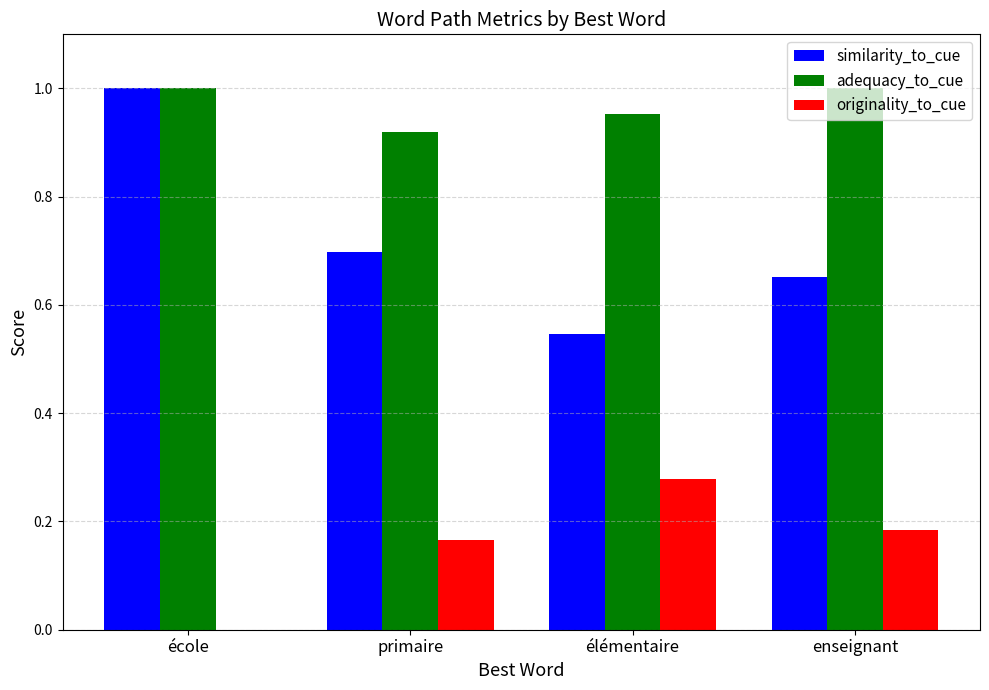

The value of adequacy_to_cue at primaire is 0.4. True or false?

False